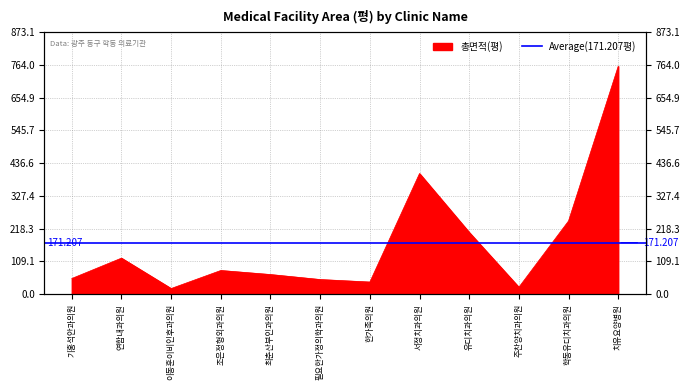

At which category does the chart reach its minimum across all series?

이동훈이비인후과의원